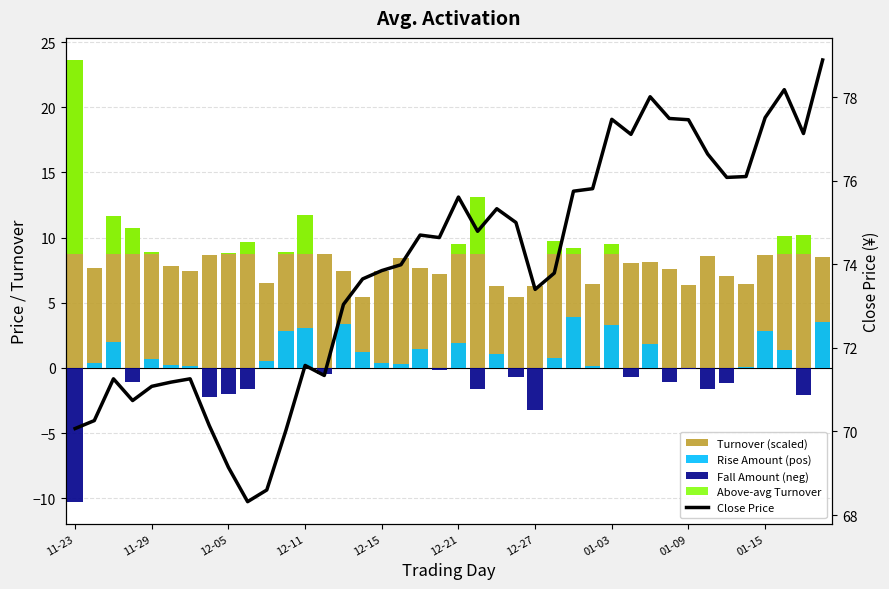

Does the chart contain any negative values?

Yes